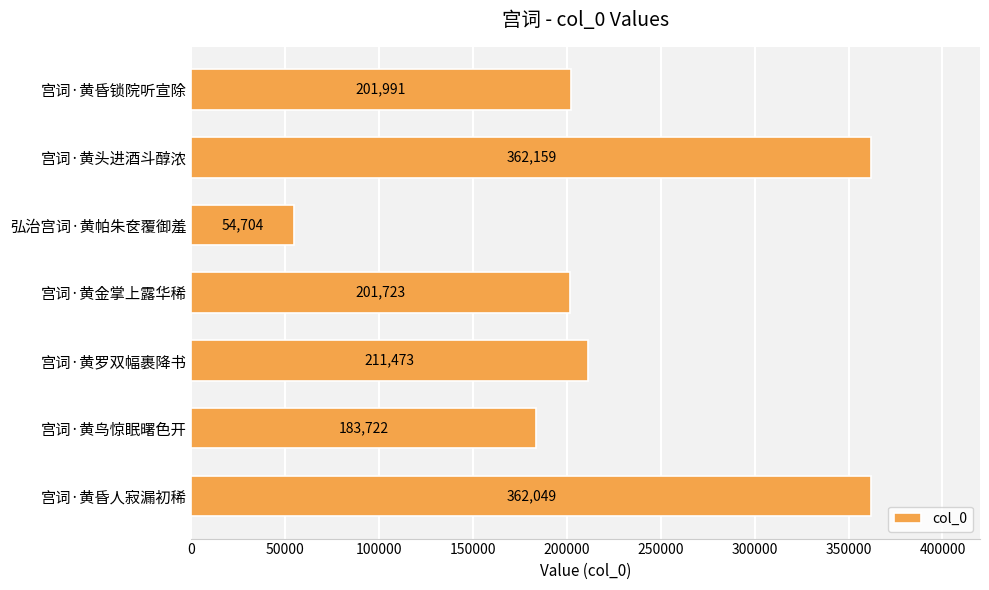

List the labels in order of value, smallest first.

弘治宫词·黄帕朱奁覆御羞, 宫词·黄鸟惊眠曙色开, 宫词·黄金掌上露华稀, 宫词·黄昏锁院听宣除, 宫词·黄罗双幅裹降书, 宫词·黄昏人寂漏初稀, 宫词·黄头进酒斗醇浓